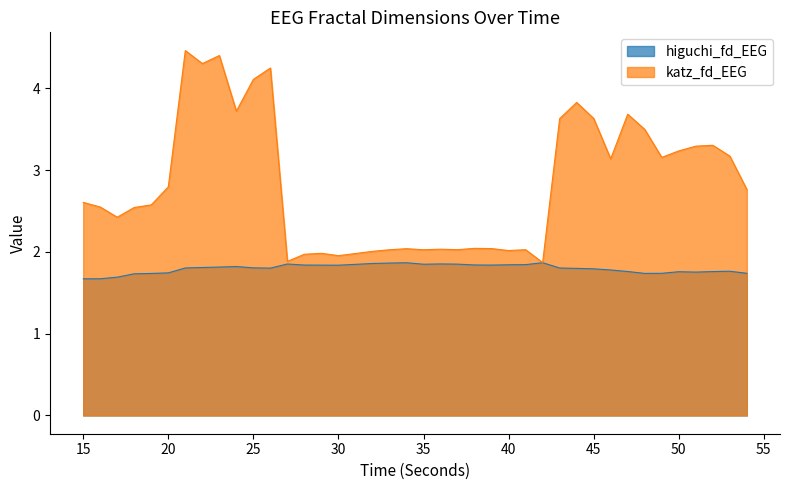

What is the average value of the katz_fd_EEG series?

2.8